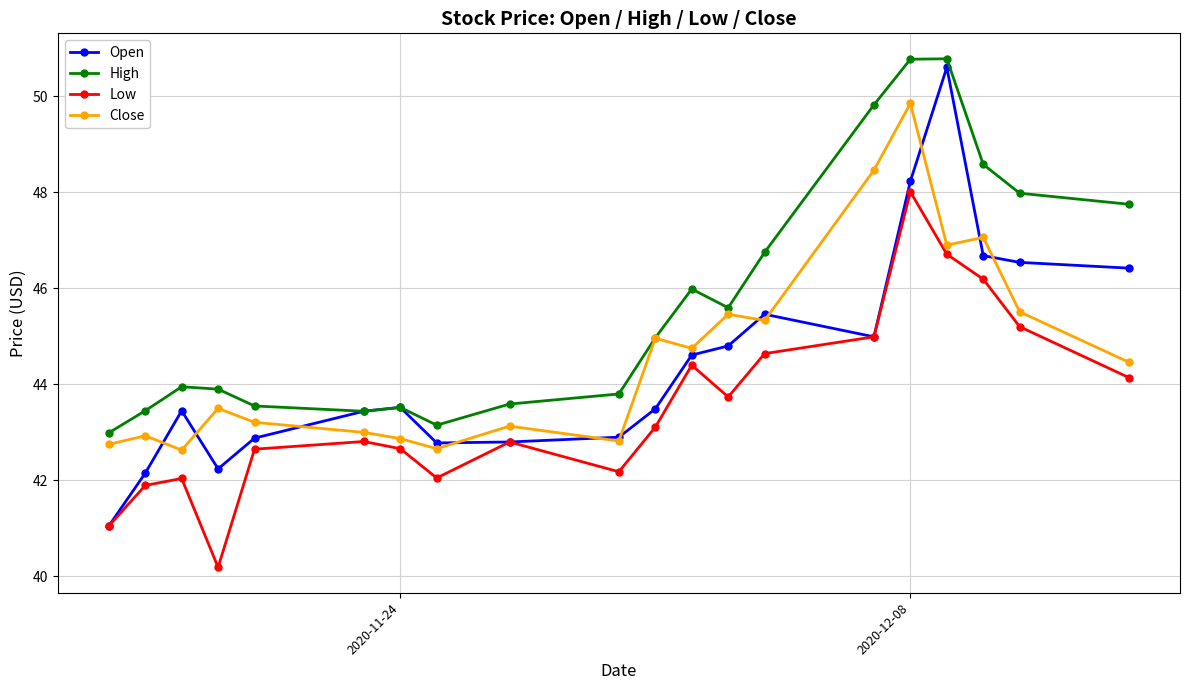

Which series has the largest total across all categories?

High